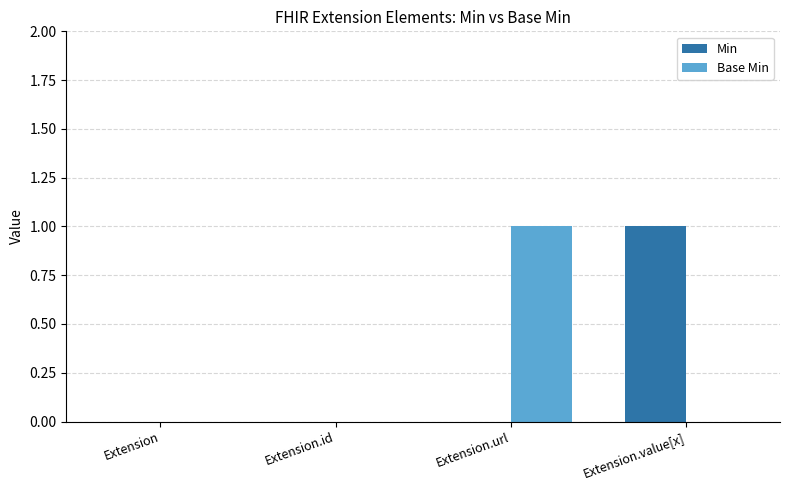

The value of Min at Extension.id is 0. True or false?

True